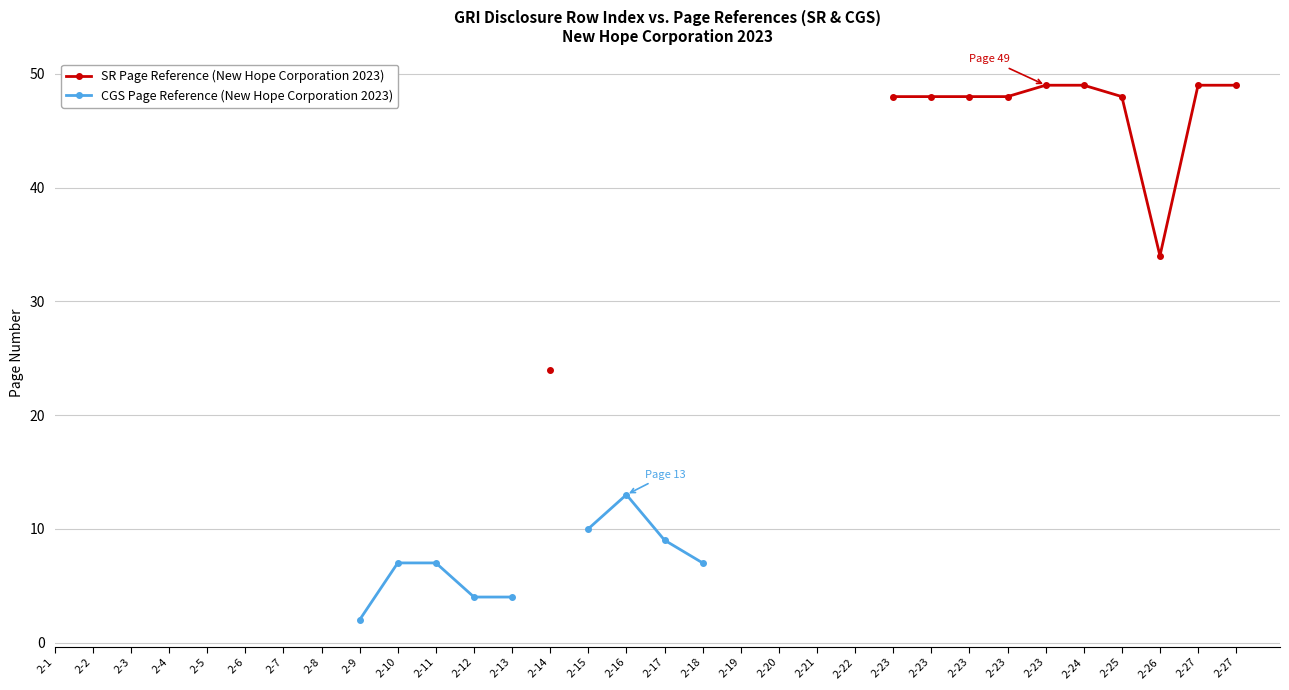

Is this an area chart (filled region under the line)?

No